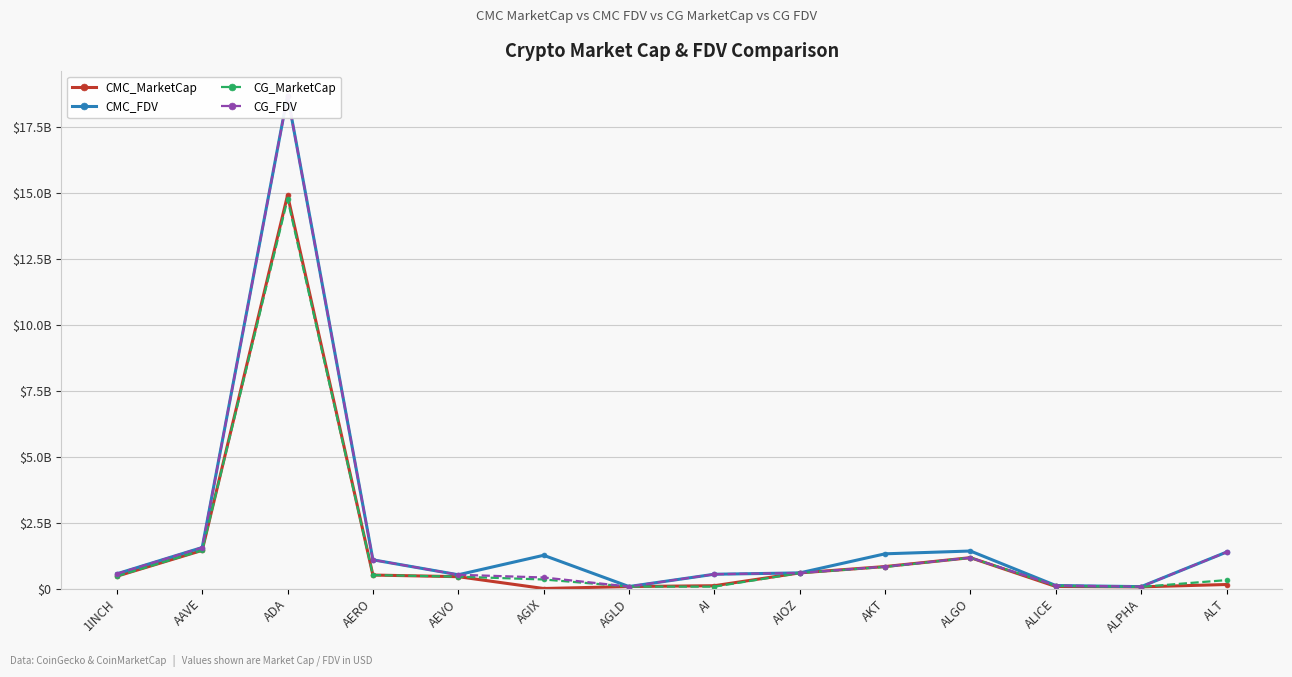

Reading right to left, list all the values displayed in this chart.

CMC_MarketCap: 152004832.2	62579477.6	77133397.2	1170550229.3	833261851.3	592593921.3	105929294.1	74683058.2	0.0	448891127.4	510866183.2	14927296661.8	1447181098.6	466006679.7
CMC_FDV: 1381862110.5	70871435.6	113576221.0	1422839413.5	1316698365.0	592593921.3	541491599.4	74683058.2	1260786614.3	521570688.9	1089075292.7	18709635538.6	1556331804.7	557045406.9
CG_MarketCap: 318917253.0	62496598.0	104547612.0	1169423517.0	819152789.0	588231831.0	70354029.0	74623413.0	342617476.0	449703480.0	510338683.0	14780151844.0	1447002376.0	466179585.0
CG_FDV: 1380345189.0	70777574.0	113535869.0	1169423533.0	832338318.0	591447335.0	541184840.0	74623413.0	418231894.0	522514568.0	1087959662.0	18695286447.0	1556139598.0	557189596.0